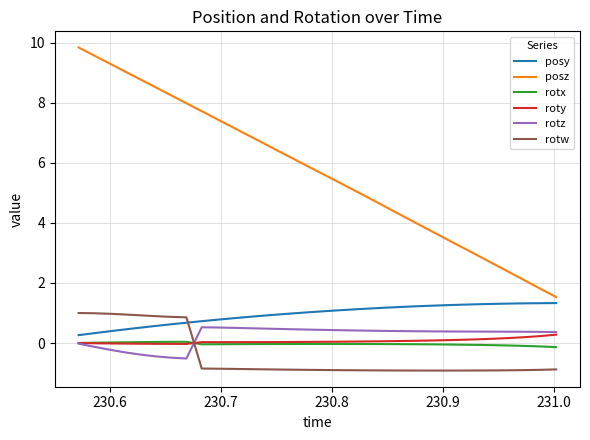

Which series has the widest spread of values?

posz